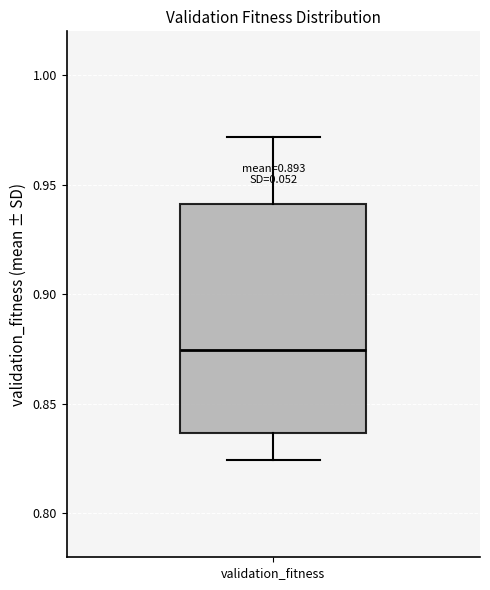

Read this box plot against the y-axis: the position of the median line, the range covered by the box, and the ends of both whiskers. The values are not printed on the chart, so give them approximately, as read against the axis.

median 0.875, box 0.835 to 0.940, whiskers 0.825 to 0.970